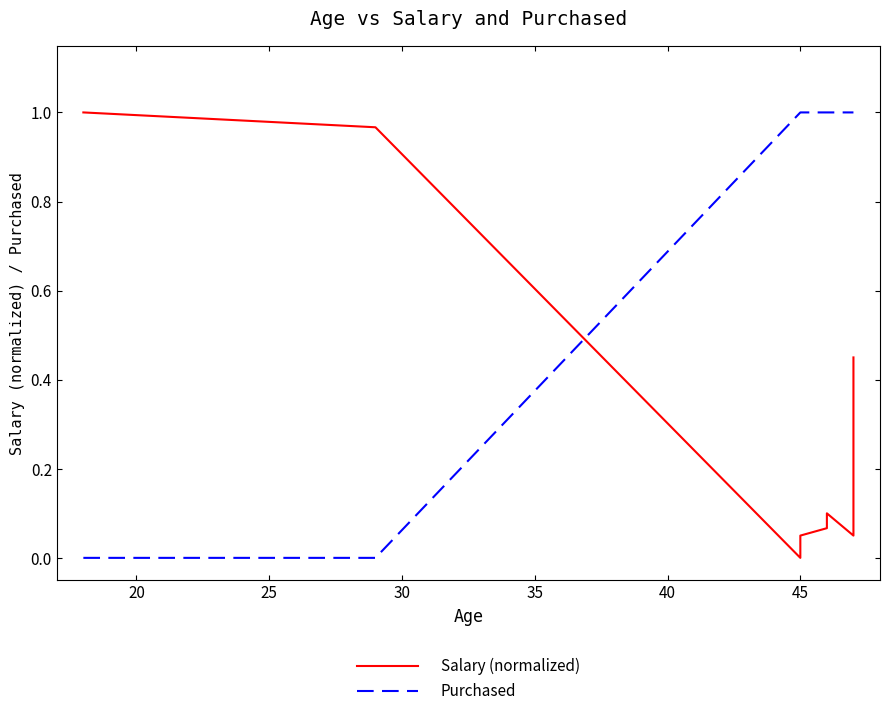

Rank the series by their average value, from highest to lowest.

Purchased, Salary (normalized)